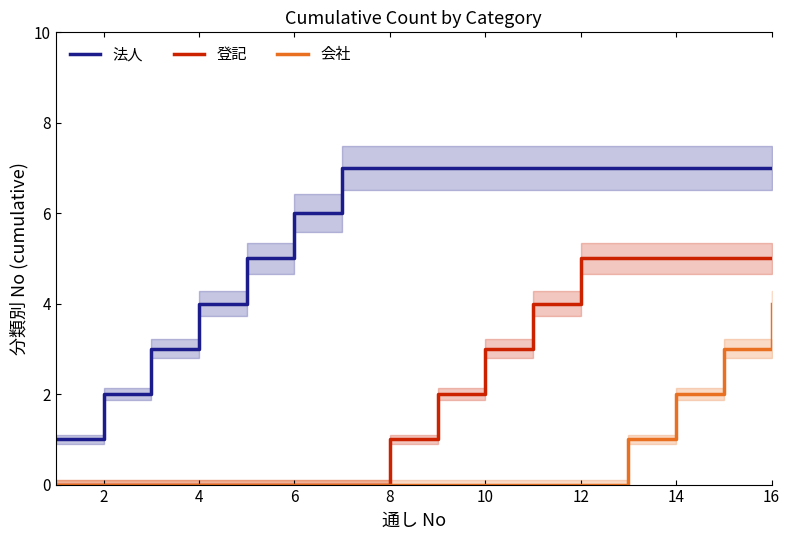

What is the maximum value for 登記?

5